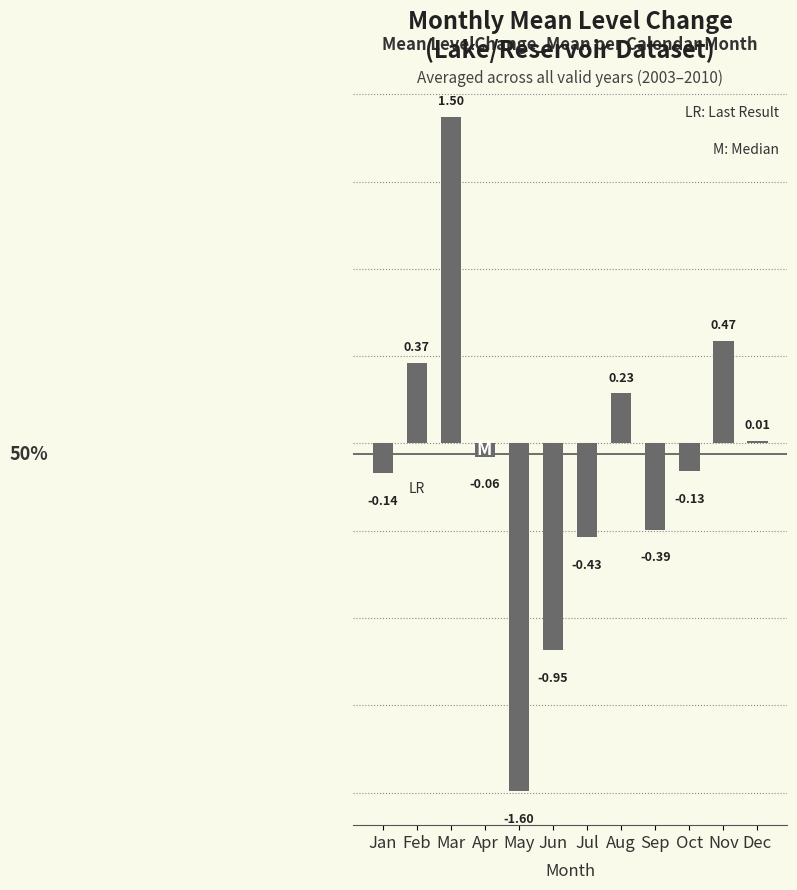

At which label does the data first exceed 0?

Feb